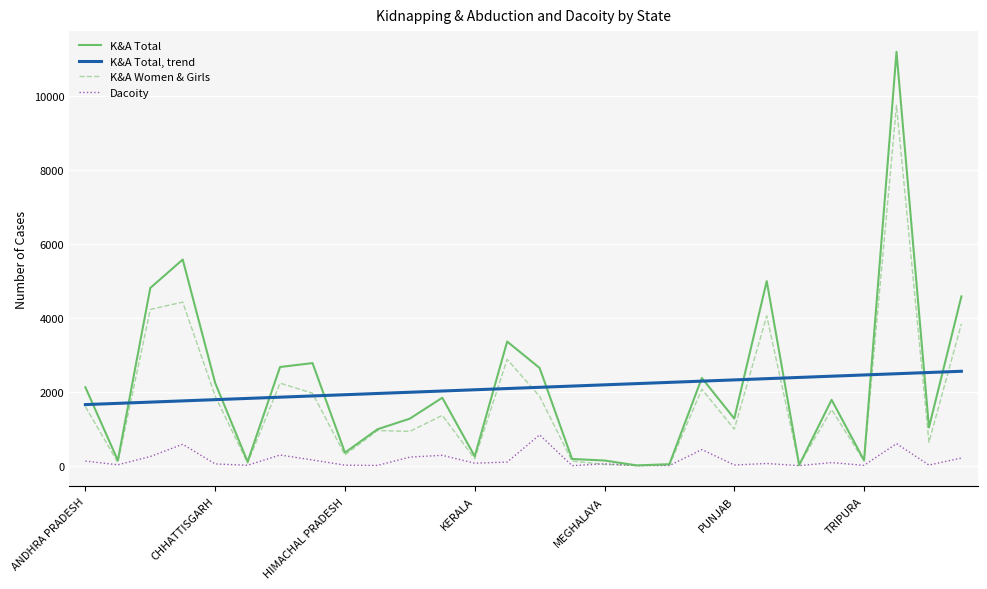

Which series has the widest spread of values?

K&A Total